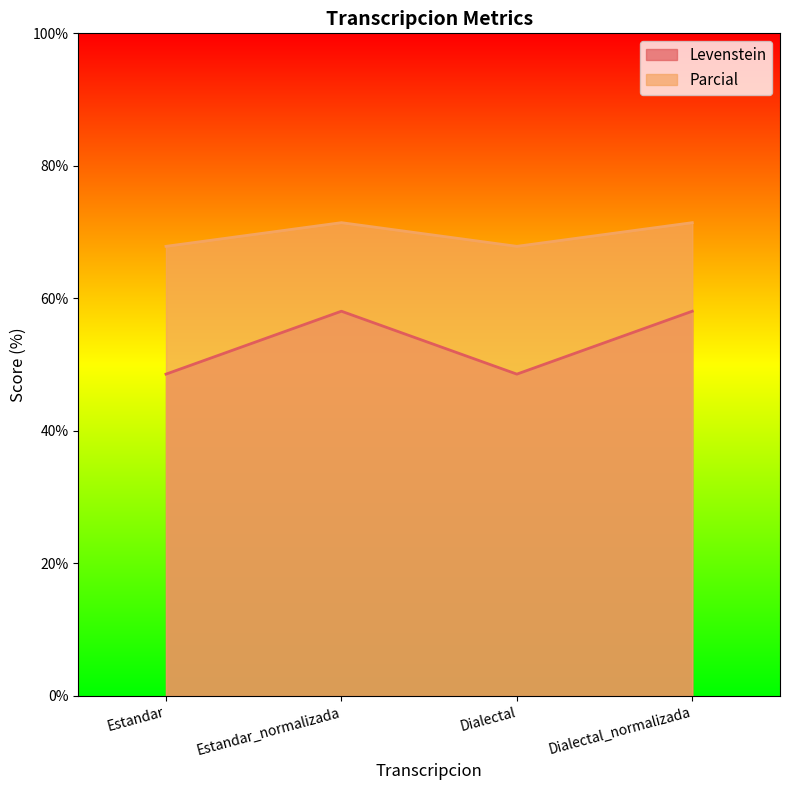

What position from the left is Estandar?

1